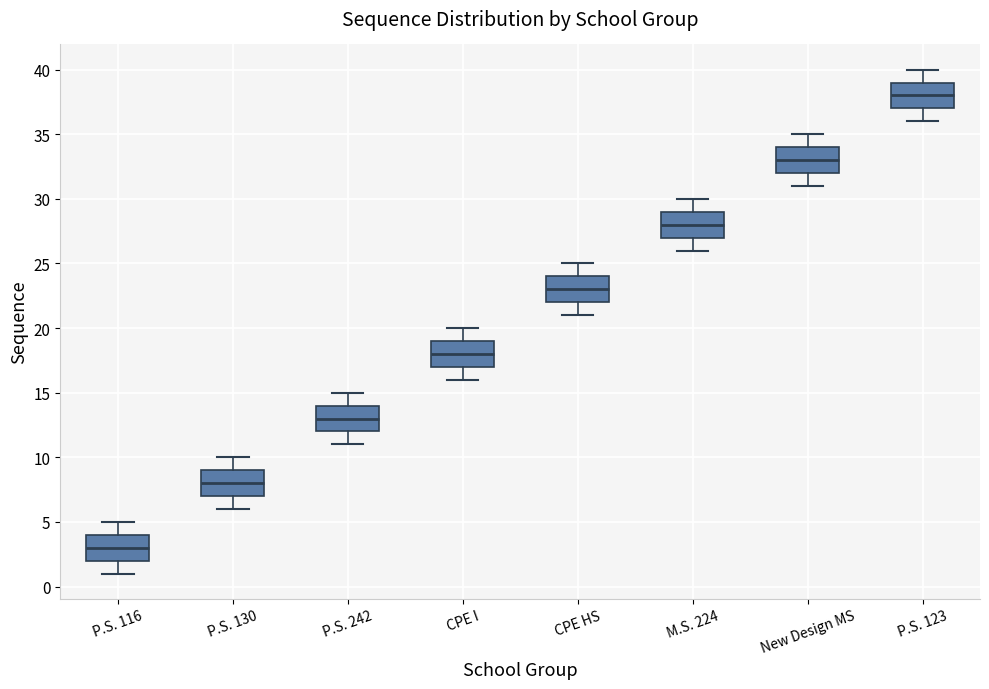

Where does the median line of the box for New Design MS sit on the y-axis? The values are not printed on the chart, so give them approximately, as read against the axis.

33